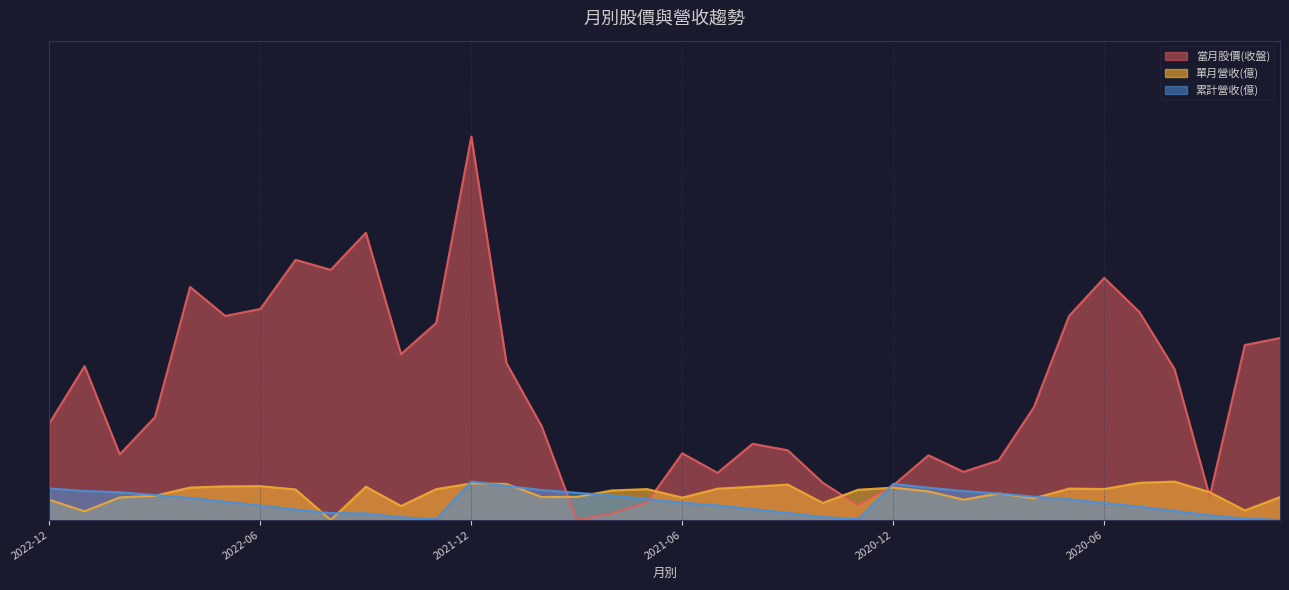

True or false: 當月股價(收盤) has a value of 49.1 at 2021-09.

False